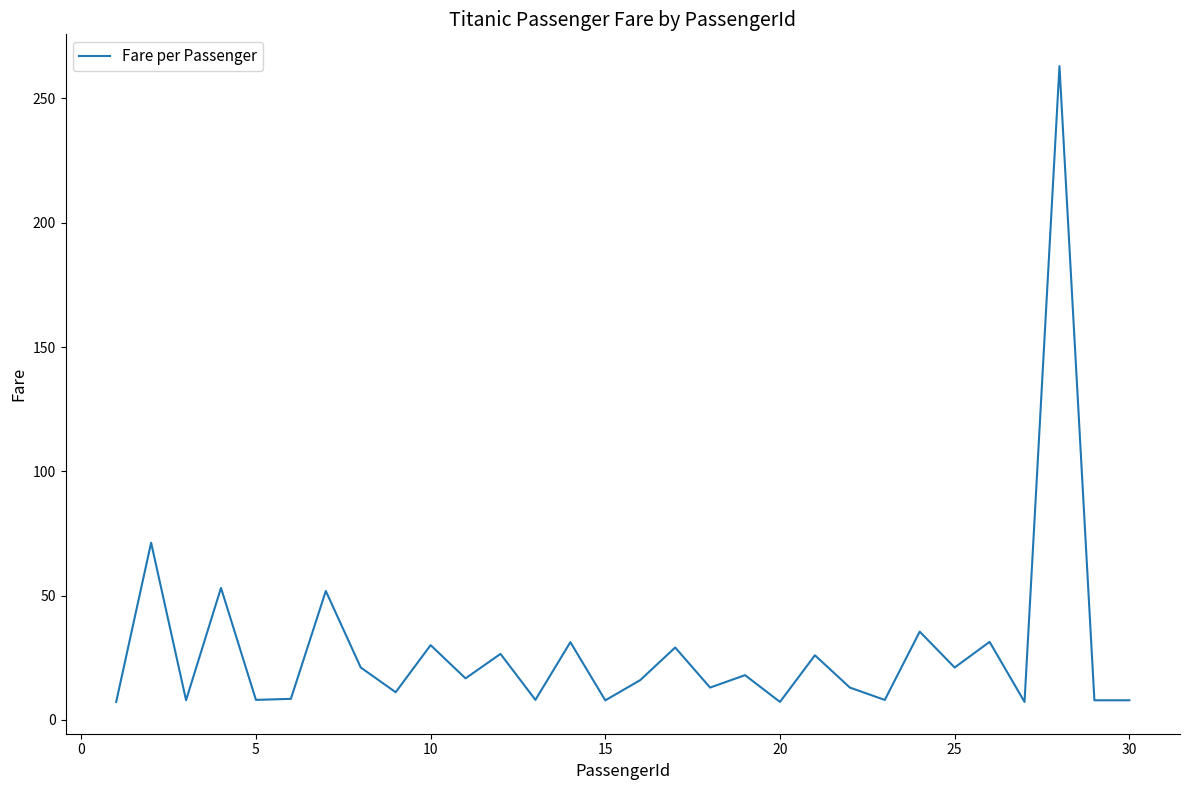

True or false: there are more than 2 points higher than both neighbors.

True